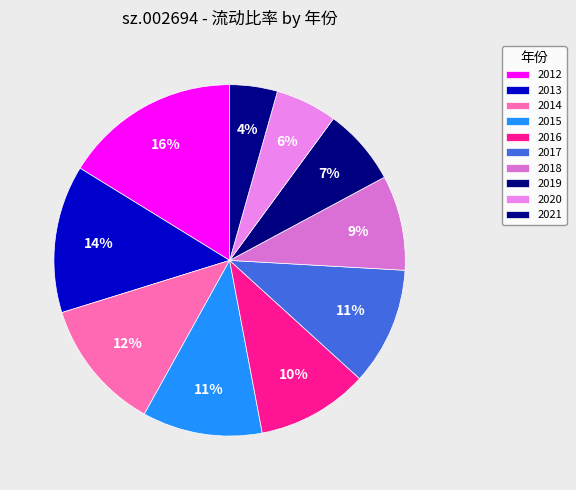

To the nearest percent, what is the average slice percentage?

10%